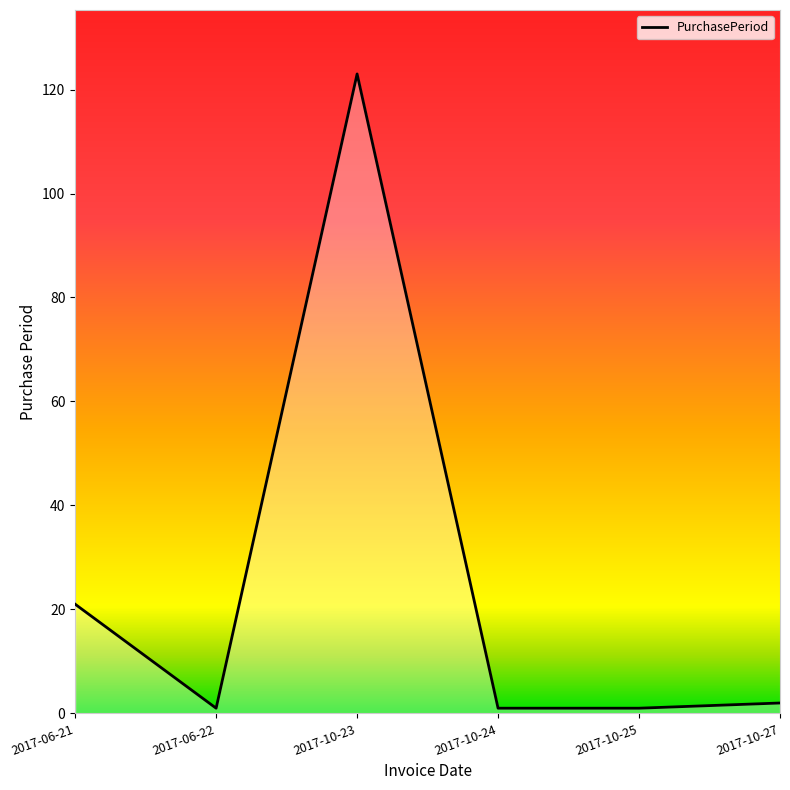

How many lines are shown in the chart?

1